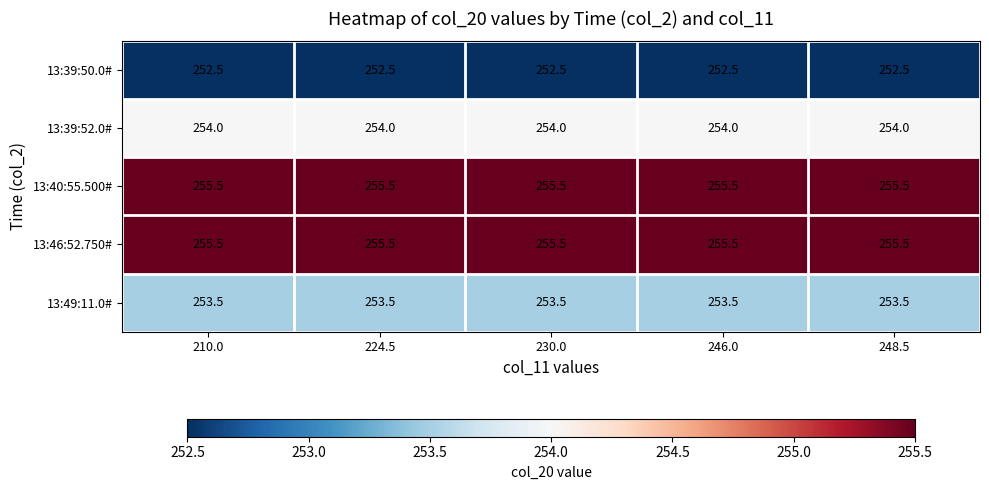

What is the minimum value for 13:46:52.750#?

255.5